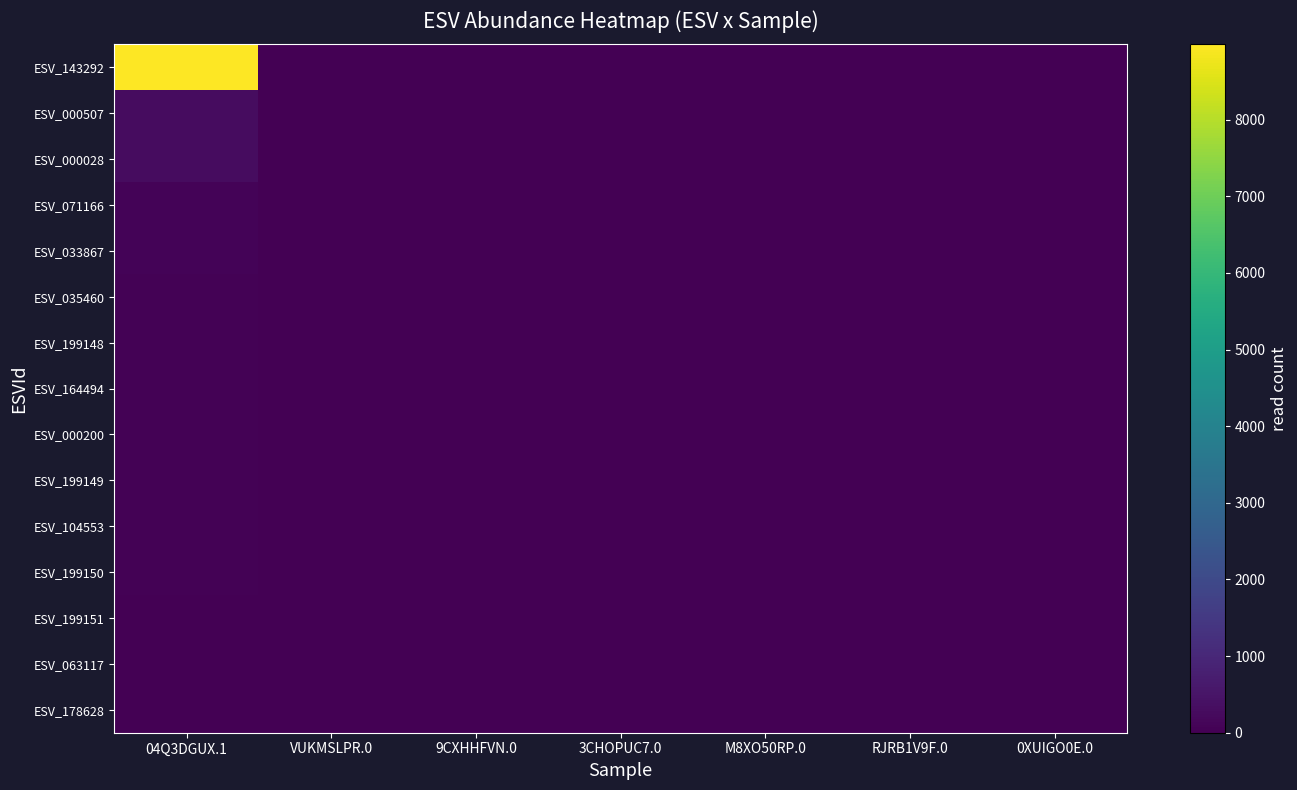

What is the spread (max minus min) of values at 04Q3DGUX.1?

8956